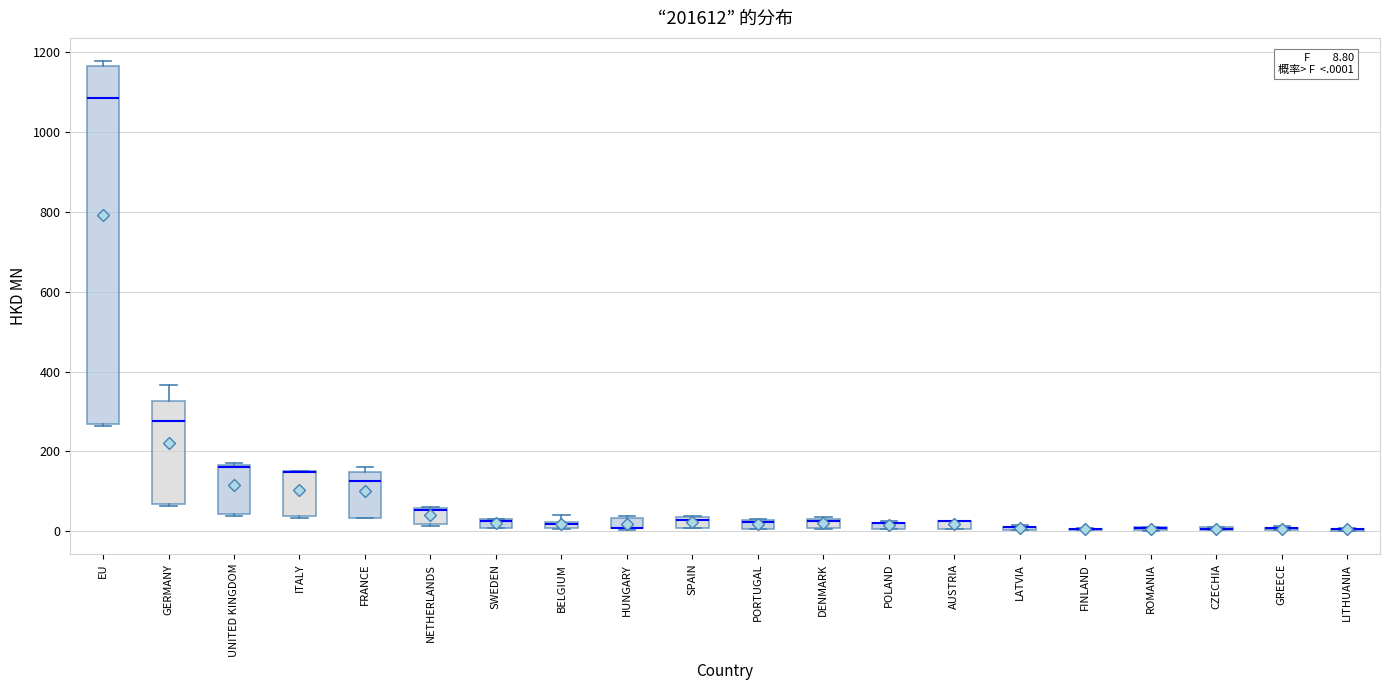

Which box is the tallest, from its lower edge to its upper edge?

EU